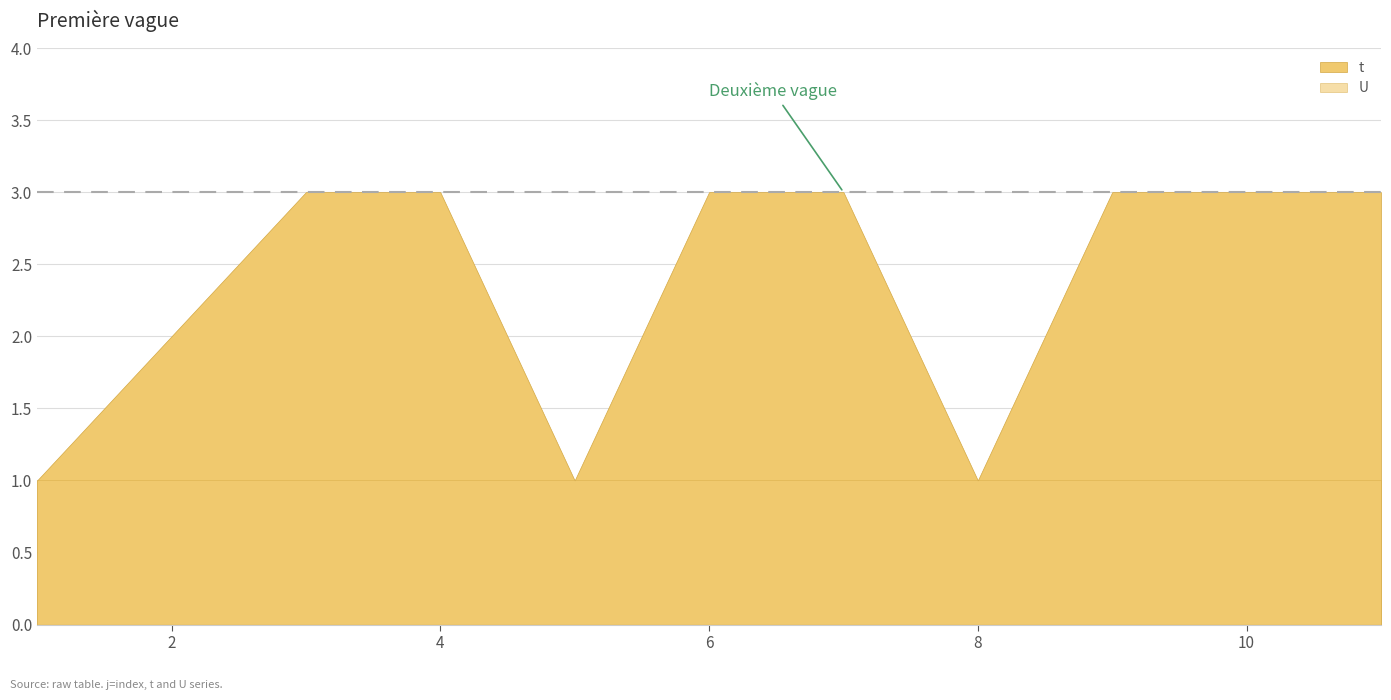

True or false: U has a value of 1 at 11.

True